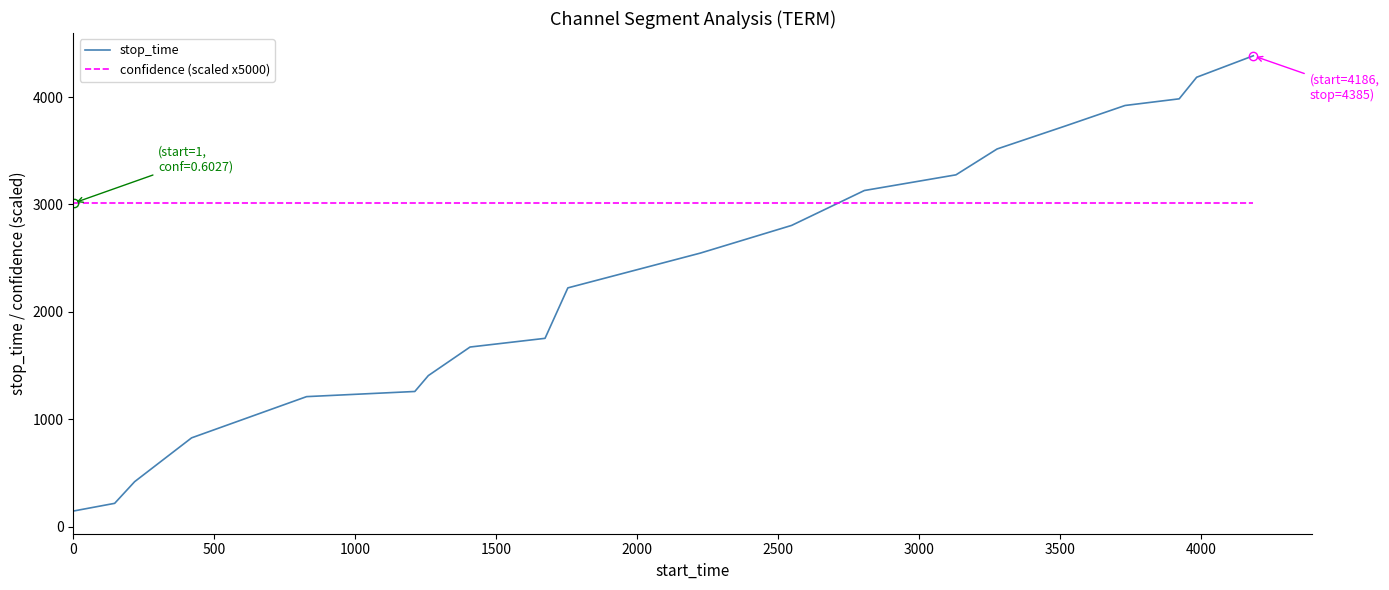

Rank the series by their maximum value, from lowest to highest.

confidence (scaled x5000), stop_time